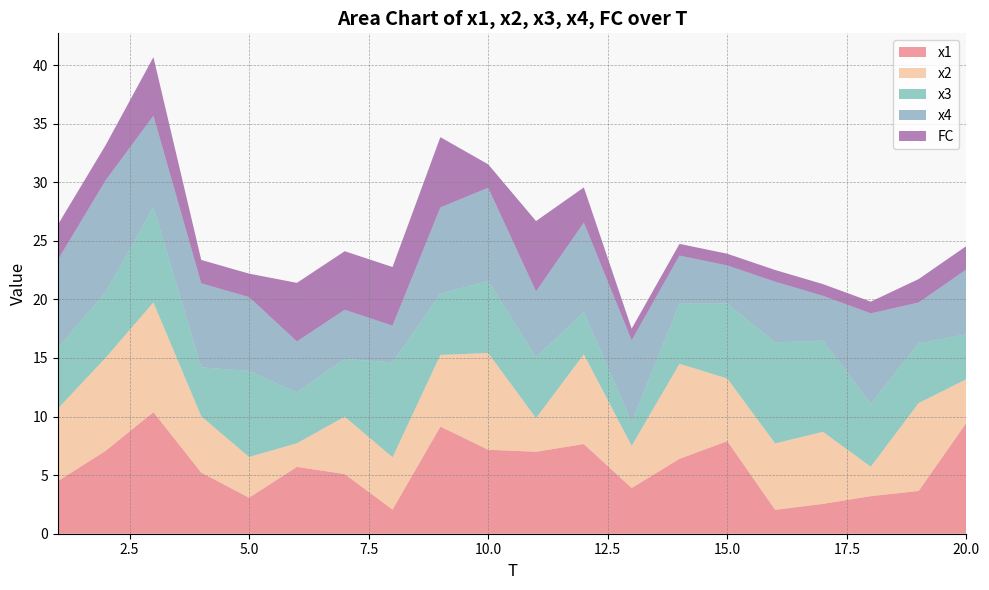

Reading left to right, extract all data points from this chart.

x1: 1=4.5	2=7.1	3=10.4	4=5.2	5=3.1	6=5.7	7=5.1	8=2.1	9=9.1	10=7.2	11=7.0	12=7.7	13=3.9	14=6.4	15=7.9	16=2.0	17=2.5	18=3.2	19=3.7	20=9.5
x2: 1=6.2	2=7.9	3=9.4	4=4.8	5=3.5	6=2.0	7=4.9	8=4.5	9=6.1	10=8.3	11=2.9	12=7.7	13=3.6	14=8.1	15=5.3	16=5.7	17=6.1	18=2.5	19=7.5	20=3.7
x3: 1=5.2	2=5.6	3=8.1	4=4.2	5=7.3	6=4.3	7=4.9	8=8.1	9=5.2	10=6.2	11=5.2	12=3.6	13=2.0	14=5.1	15=6.4	16=8.6	17=7.8	18=5.4	19=5.1	20=3.8
x4: 1=7.5	2=9.6	3=7.8	4=7.2	5=6.3	6=4.3	7=4.2	8=3.1	9=7.4	10=8.0	11=5.6	12=7.6	13=7.0	14=4.1	15=3.3	16=5.2	17=3.8	18=7.7	19=3.5	20=5.5
FC: 1=3.0	2=3.0	3=5.0	4=2.0	5=2.0	6=5.0	7=5.0	8=5.0	9=6.0	10=2.0	11=6.0	12=3.0	13=1.0	14=1.0	15=1.0	16=1.0	17=1.0	18=1.0	19=2.0	20=2.0